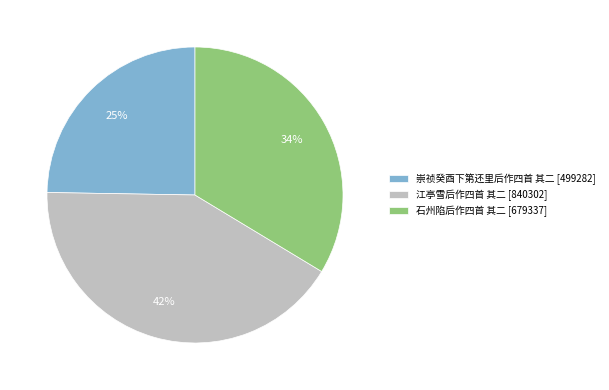

To the nearest percent, what is the combined percentage of 江亭雪后作四首 其二 and 石州陷后作四首 其二?

75%